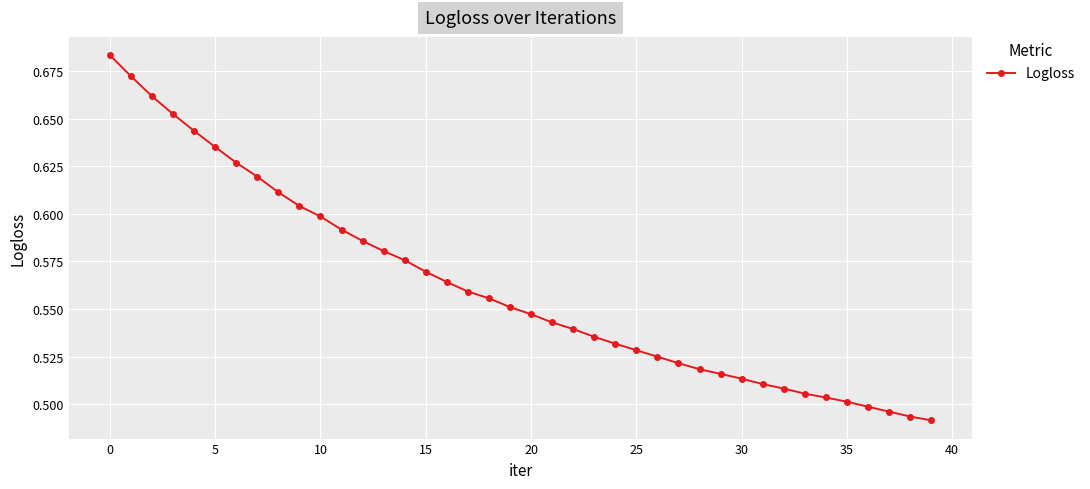

How many values are between 0 and 1?

40